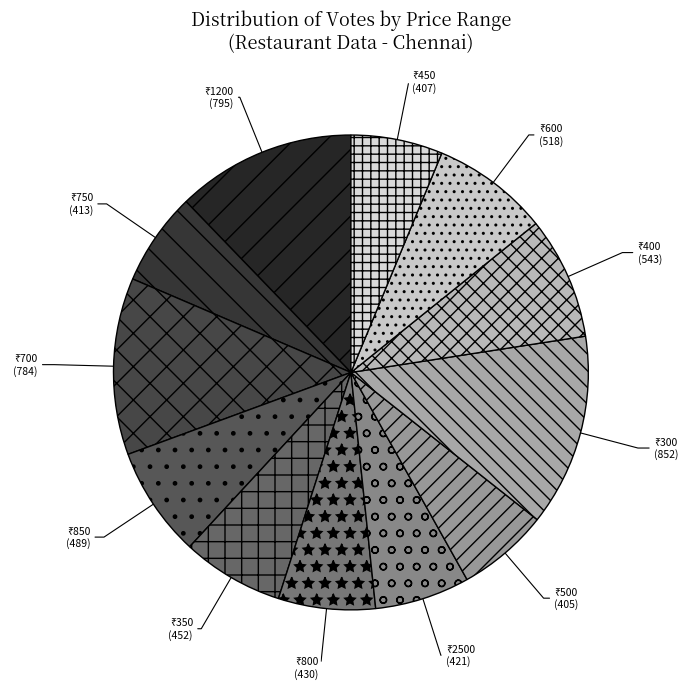

Does any single category account for the majority?

No